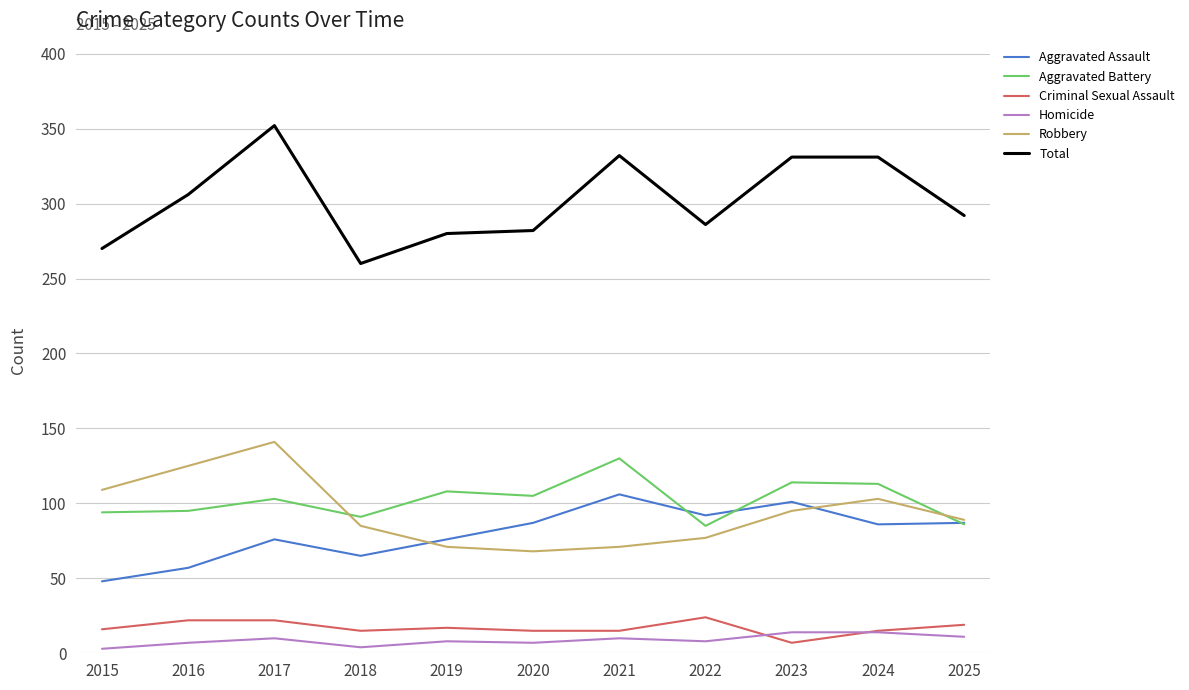

What is the greatest value displayed?

352